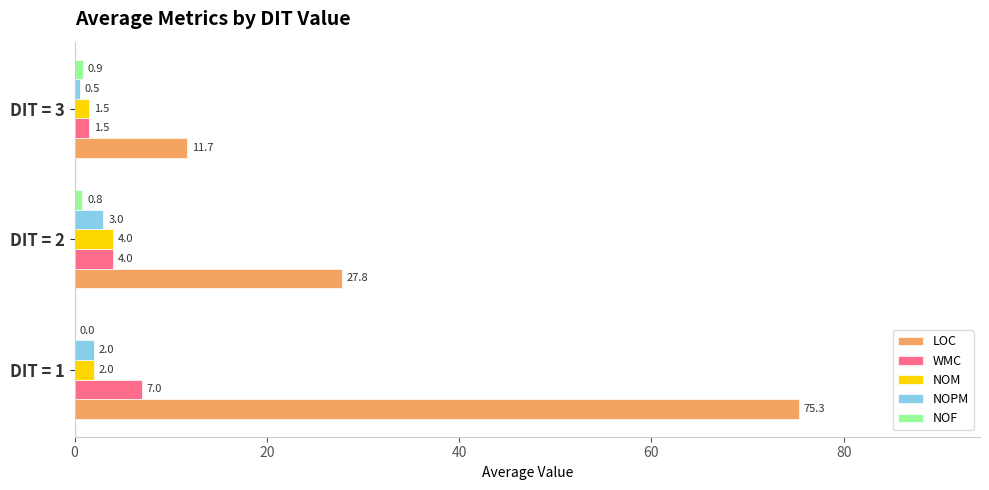

At which label is NOM closest to 2?

DIT = 1